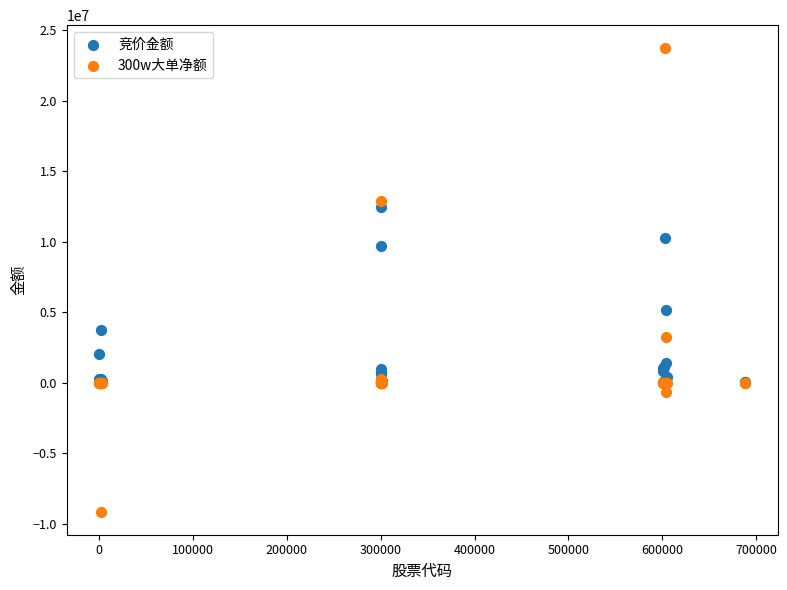

In the 竞价金额 series, what Y value is closest to 6213392?

5150538